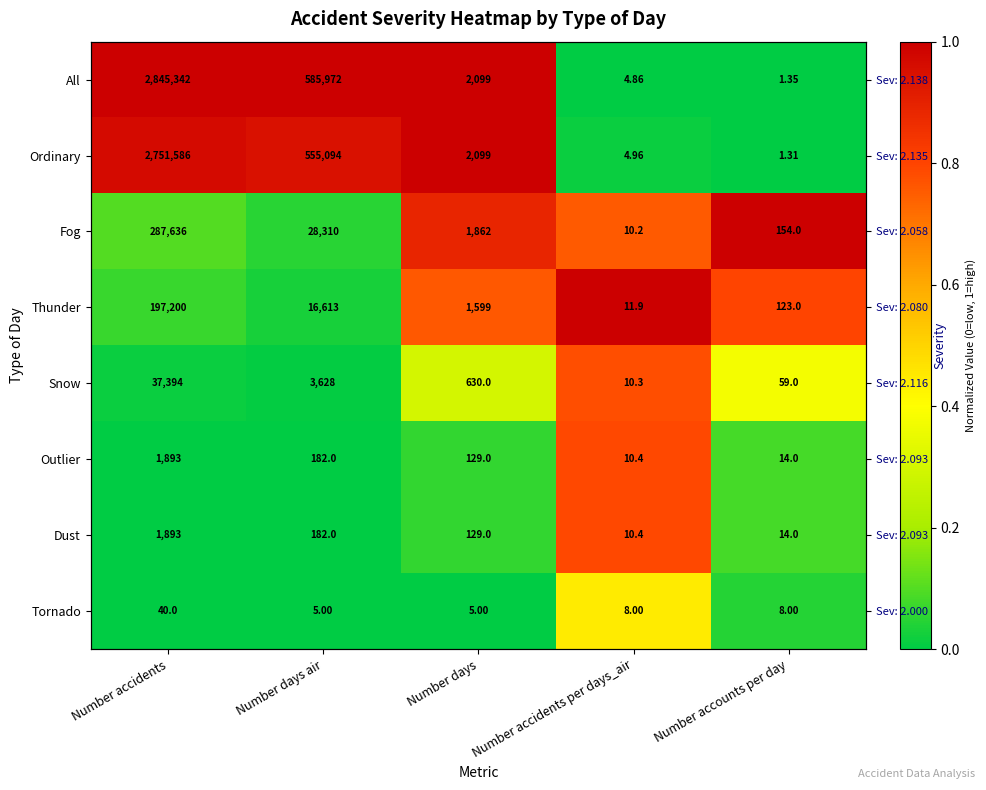

At which category is the sum across all series the highest?

Number accidents per days_air